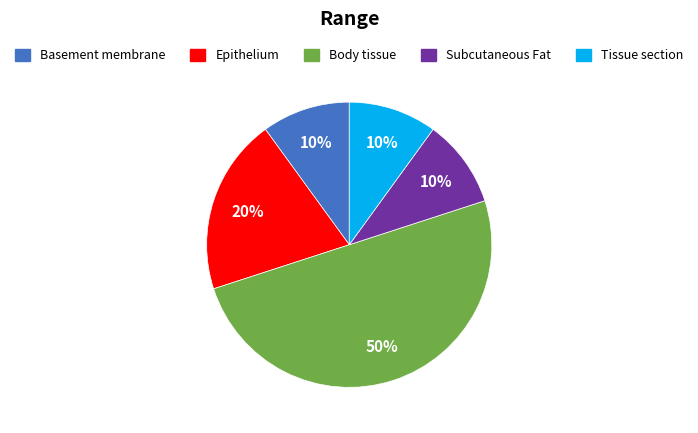

Which category has the biggest portion of the pie?

Body tissue